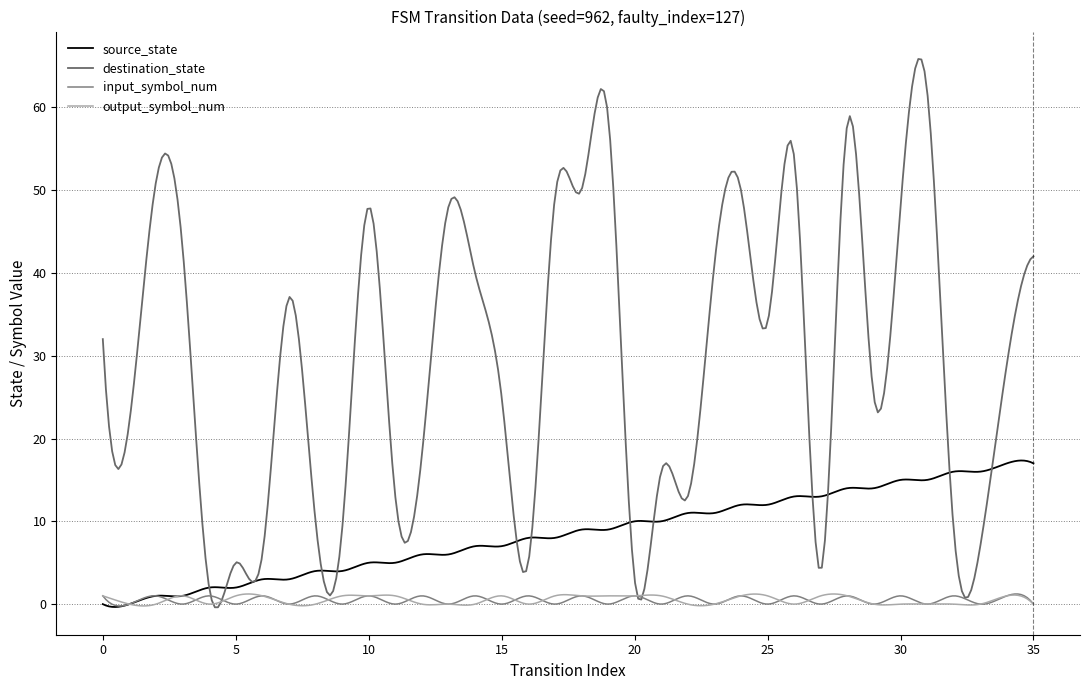

Where is output_symbol_num nearest to the value 0?

1